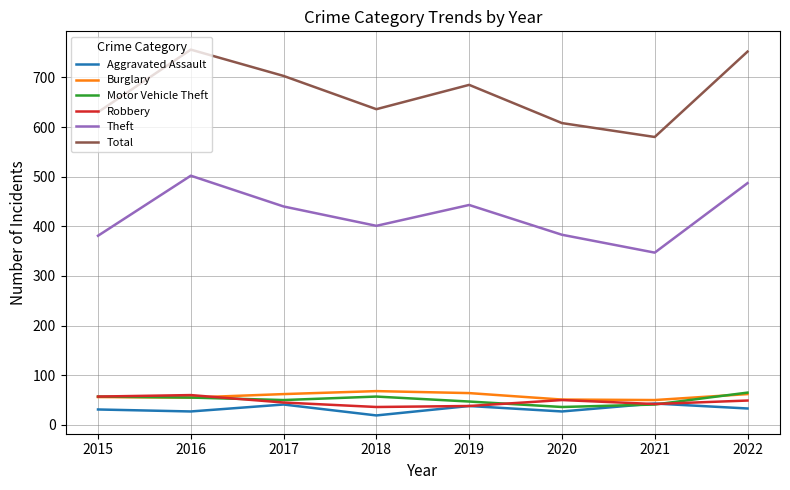

What is the sum of the Robbery values at 2021 and 2022?

91